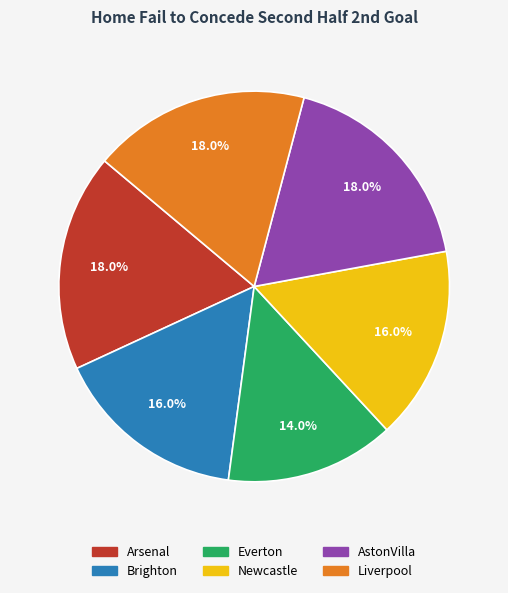

Approximately how many times larger is the value at Brighton compared to AstonVilla?

0.9